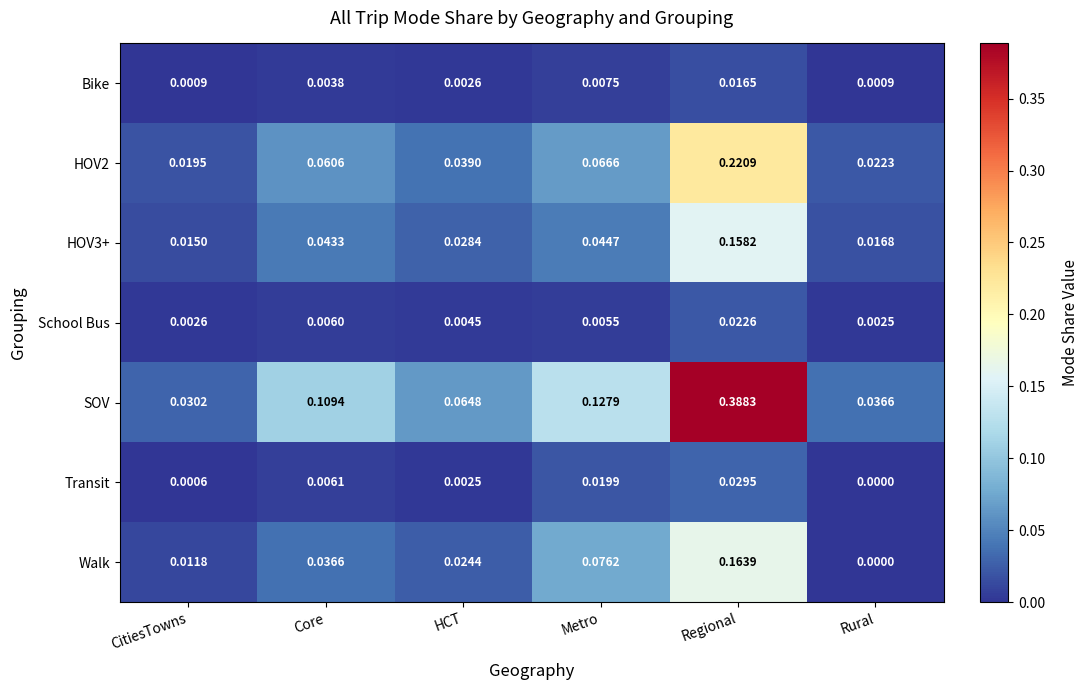

Where is HOV3+ nearest to the value 0?

CitiesTowns